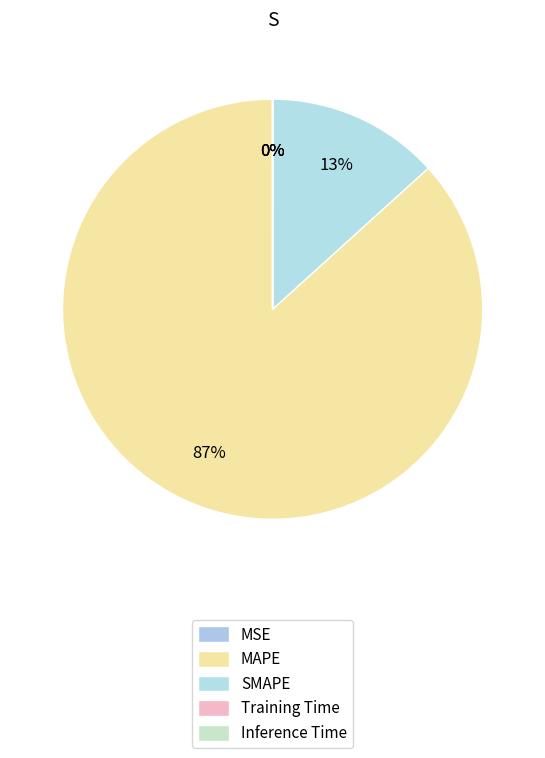

Rank the categories by value from highest to lowest.

MAPE, SMAPE, MSE, Training Time, Inference Time